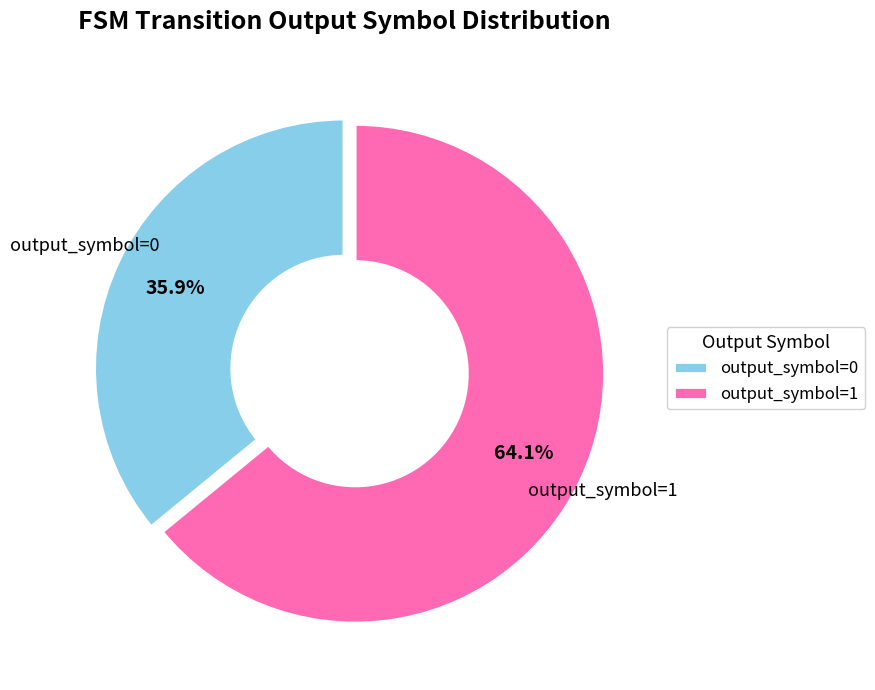

What percentage is NOT represented by output_symbol=0?

64.1%